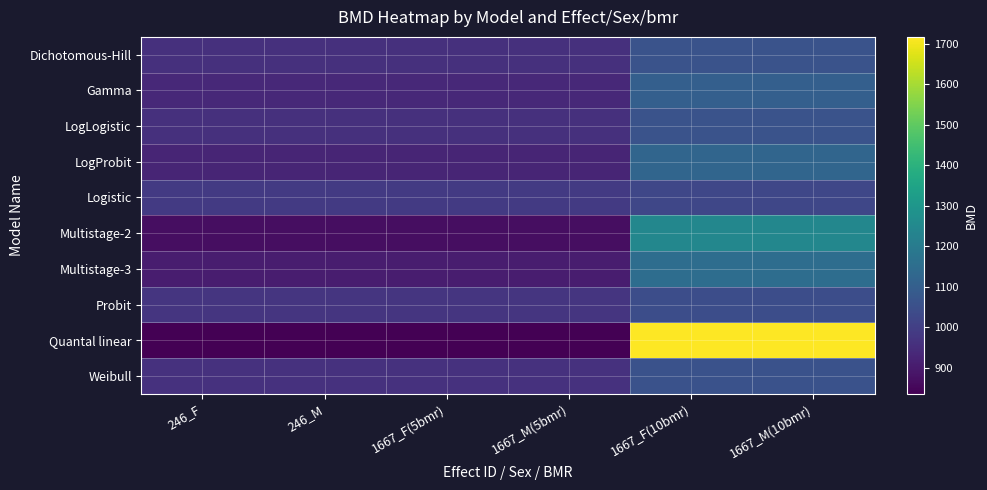

Reading right to left, list all the values displayed in this chart.

Dichotomous-Hill: 1667_M(10bmr)=1062.7	1667_F(10bmr)=1062.7	1667_M(5bmr)=959.1	1667_F(5bmr)=959.1	246_M=959.1	246_F=959.1
Gamma: 1667_M(10bmr)=1102.0	1667_F(10bmr)=1102.0	1667_M(5bmr)=937.0	1667_F(5bmr)=937.0	246_M=937.0	246_F=937.0
LogLogistic: 1667_M(10bmr)=1061.8	1667_F(10bmr)=1061.8	1667_M(5bmr)=959.4	1667_F(5bmr)=959.4	246_M=959.4	246_F=959.4
LogProbit: 1667_M(10bmr)=1124.3	1667_F(10bmr)=1124.3	1667_M(5bmr)=926.1	1667_F(5bmr)=926.1	246_M=926.1	246_F=926.1
Logistic: 1667_M(10bmr)=1022.8	1667_F(10bmr)=1022.8	1667_M(5bmr)=984.2	1667_F(5bmr)=984.2	246_M=984.2	246_F=984.2
Multistage-2: 1667_M(10bmr)=1242.4	1667_F(10bmr)=1242.4	1667_M(5bmr)=866.9	1667_F(5bmr)=866.9	246_M=866.9	246_F=866.9
Multistage-3: 1667_M(10bmr)=1152.0	1667_F(10bmr)=1152.0	1667_M(5bmr)=906.2	1667_F(5bmr)=906.2	246_M=906.2	246_F=906.2
Probit: 1667_M(10bmr)=1045.2	1667_F(10bmr)=1045.2	1667_M(5bmr)=970.4	1667_F(5bmr)=970.4	246_M=970.4	246_F=970.4
Quantal linear: 1667_M(10bmr)=1716.8	1667_F(10bmr)=1716.8	1667_M(5bmr)=835.8	1667_F(5bmr)=835.8	246_M=835.8	246_F=835.8
Weibull: 1667_M(10bmr)=1057.6	1667_F(10bmr)=1057.6	1667_M(5bmr)=961.6	1667_F(5bmr)=961.6	246_M=961.6	246_F=961.6